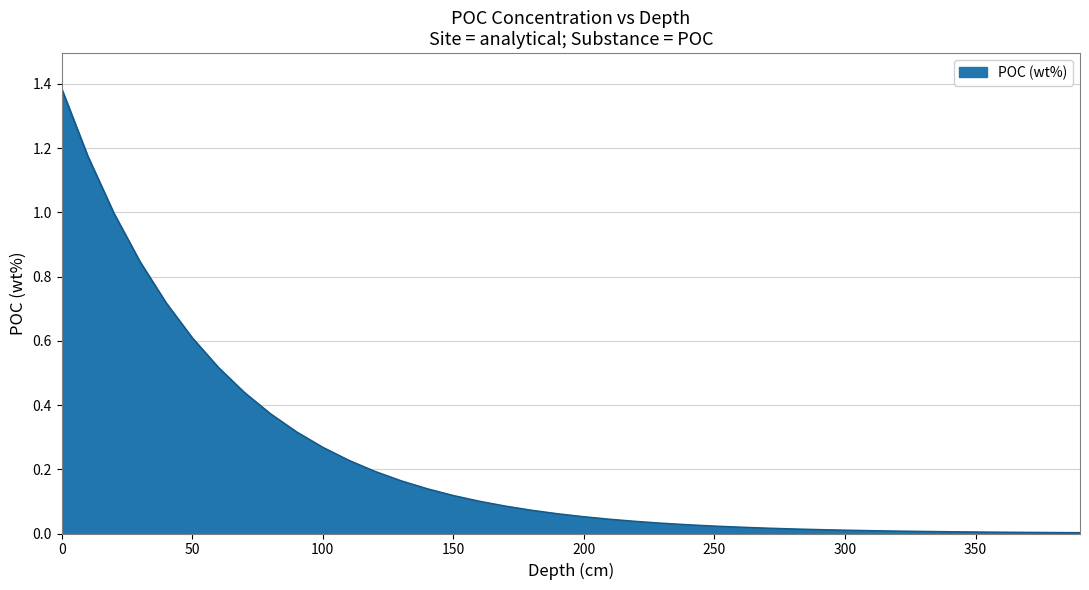

At which label is the value closest to 0?

390